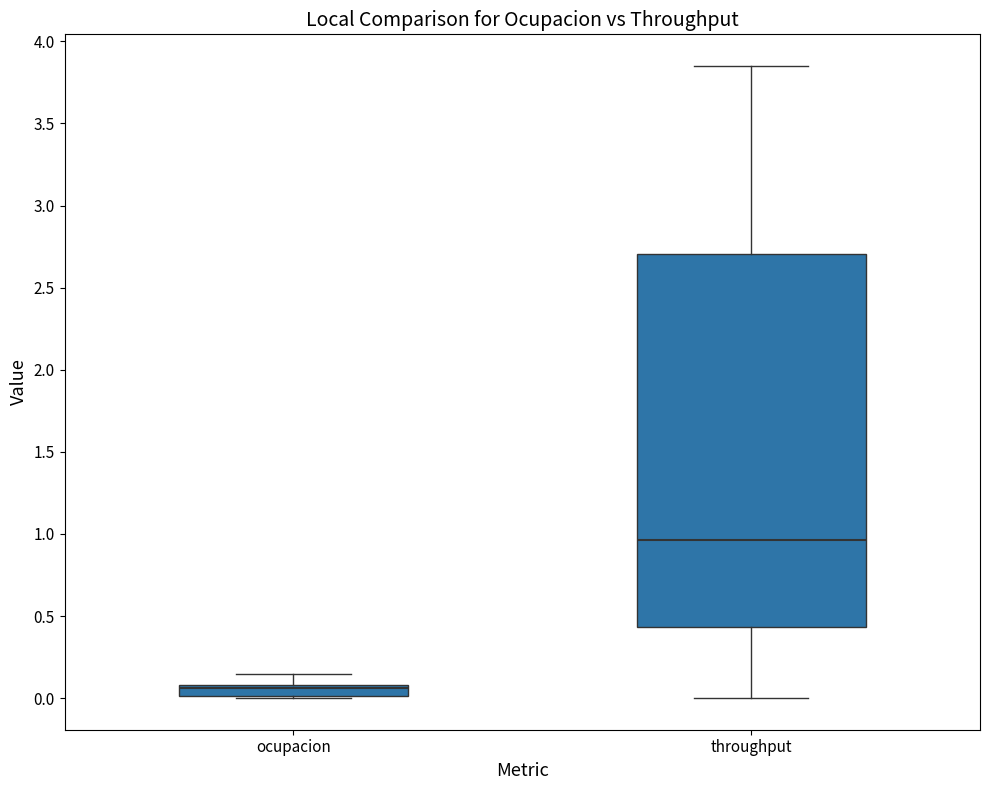

Which box has the highest median line?

throughput